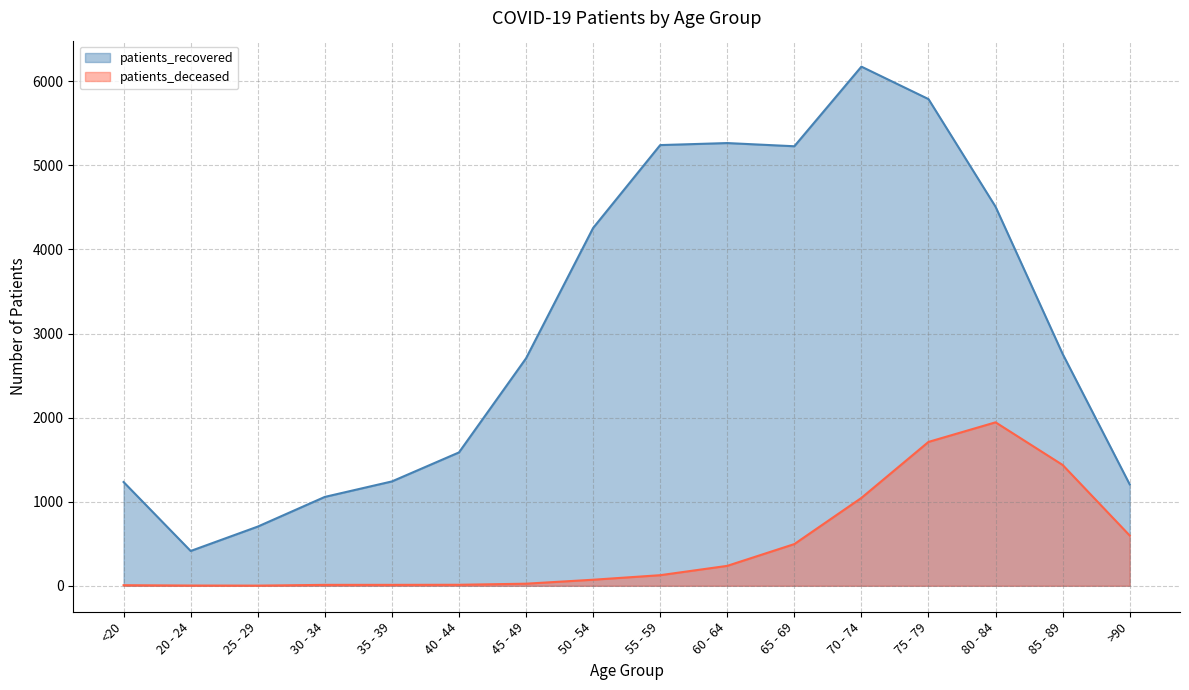

Reading left to right, extract all data points from this chart.

patients_deceased: 7	3	2	11	11	12	25	72	126	237	496	1045	1711	1944	1437	598
patients_recovered: 1234	414	704	1057	1241	1586	2705	4255	5241	5265	5227	6174	5788	4508	2758	1206